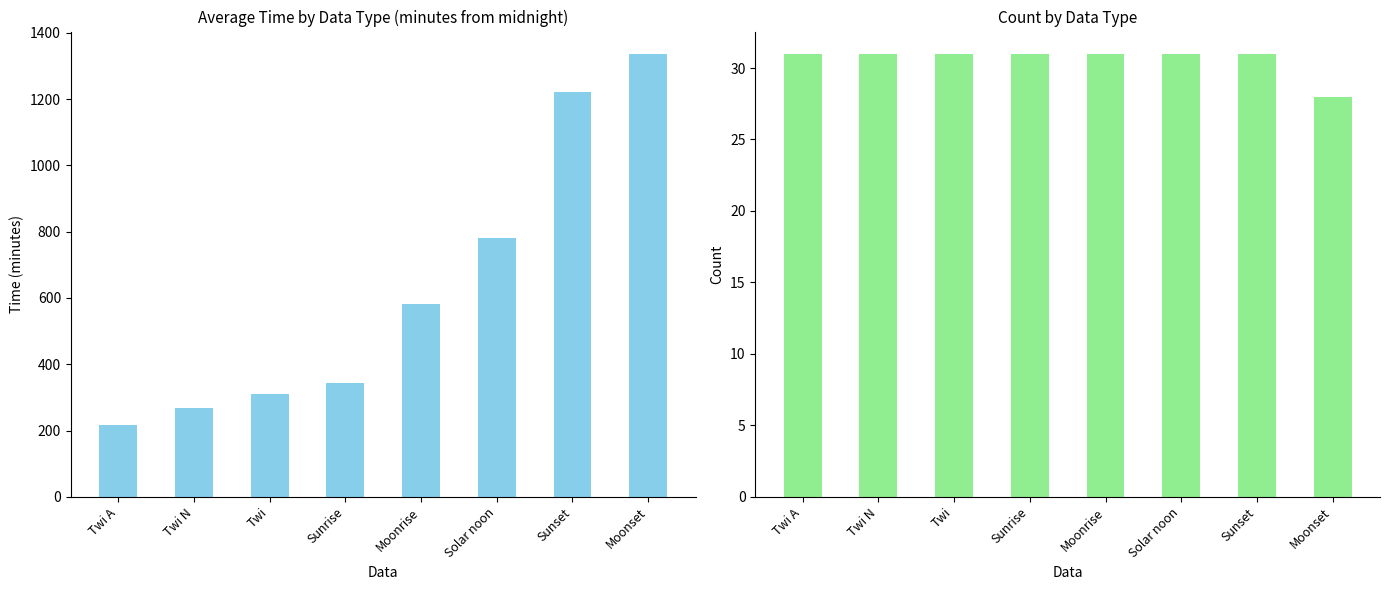

Reading left to right, extract all data points from this chart.

Time (minutes): 218	267	309	342	583	782	1221	1337
Count: 31	31	31	31	31	31	31	28